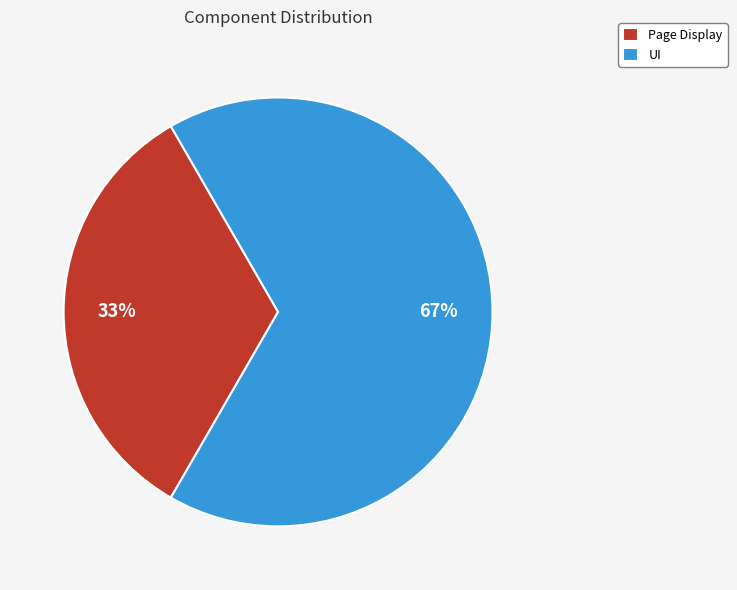

To the nearest percent, what is the average slice percentage?

50%